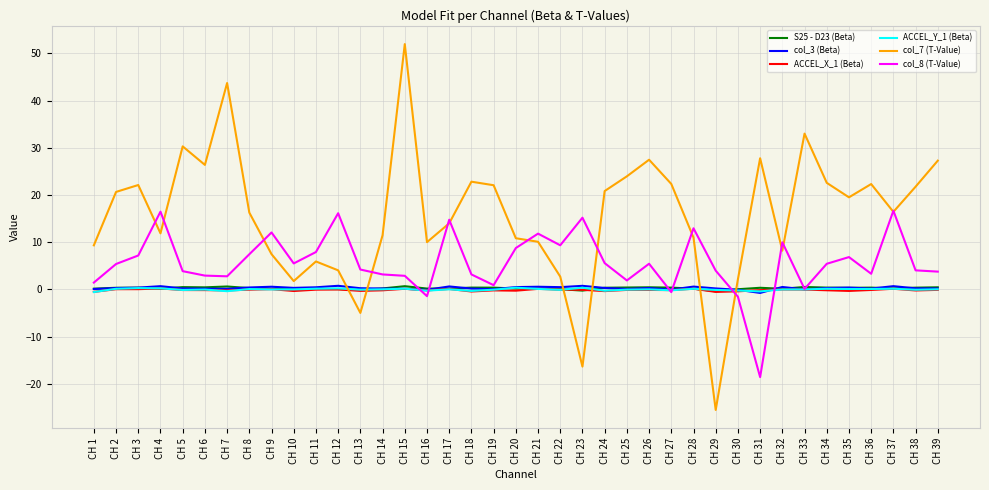

What is the sum of all col_7 (T-Value) values?

615.6